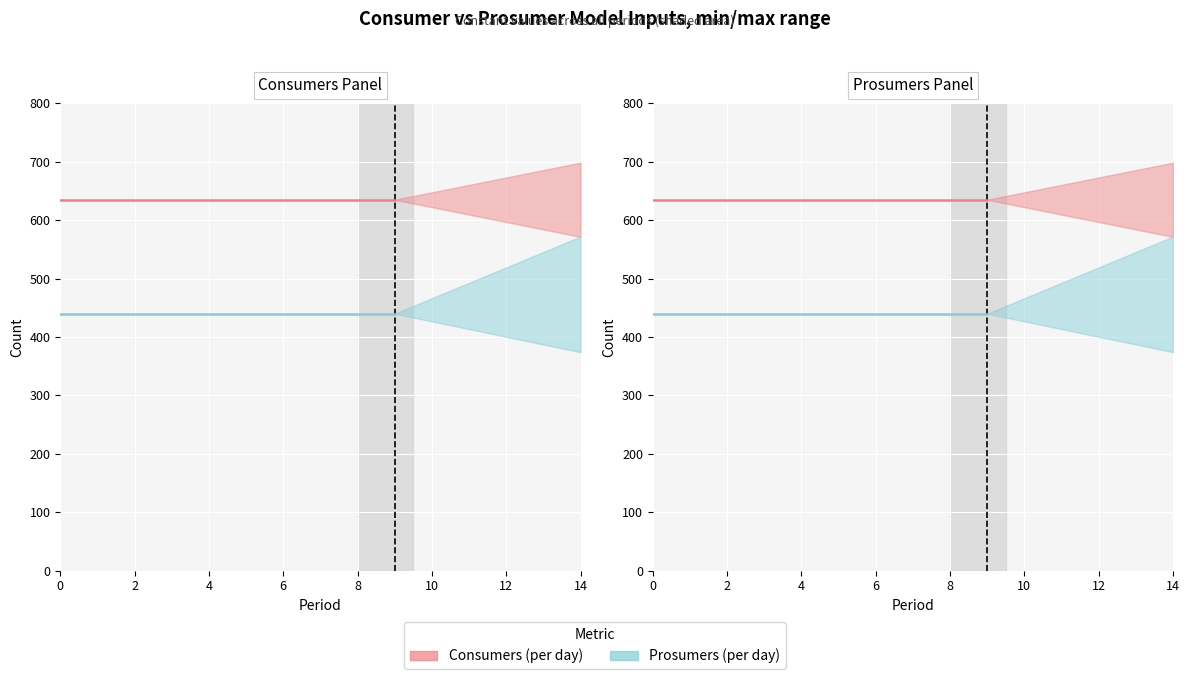

What is the total value across all series at 2?

1075